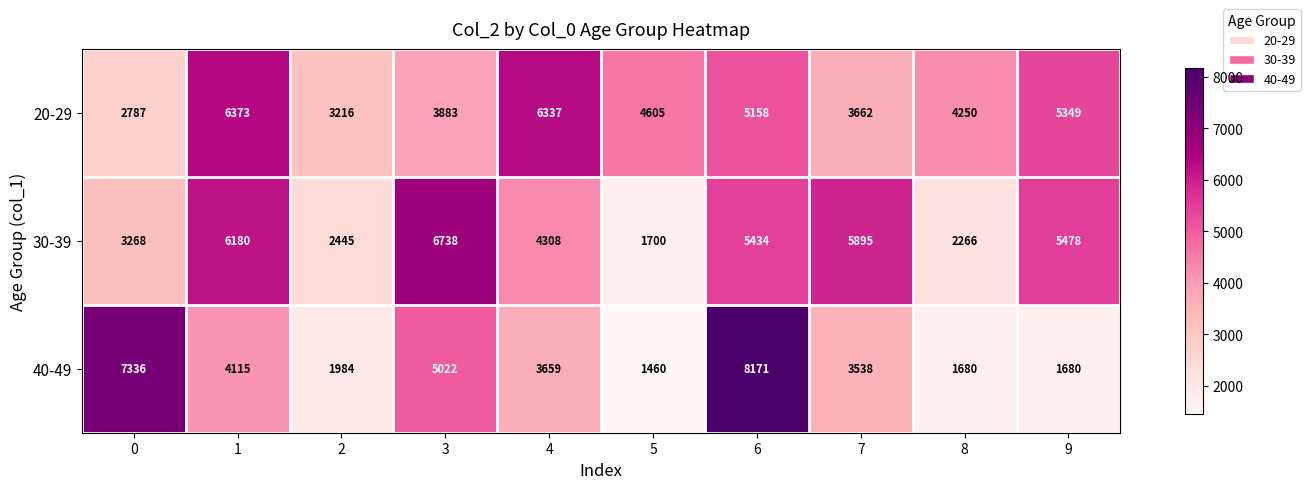

Reading right to left, extract all data points from this chart.

20-29: 9=5349	8=4250	7=3662	6=5158	5=4605	4=6337	3=3883	2=3216	1=6373	0=2787
30-39: 9=5478	8=2266	7=5895	6=5434	5=1700	4=4308	3=6738	2=2445	1=6180	0=3268
40-49: 9=1680	8=1680	7=3538	6=8171	5=1460	4=3659	3=5022	2=1984	1=4115	0=7336